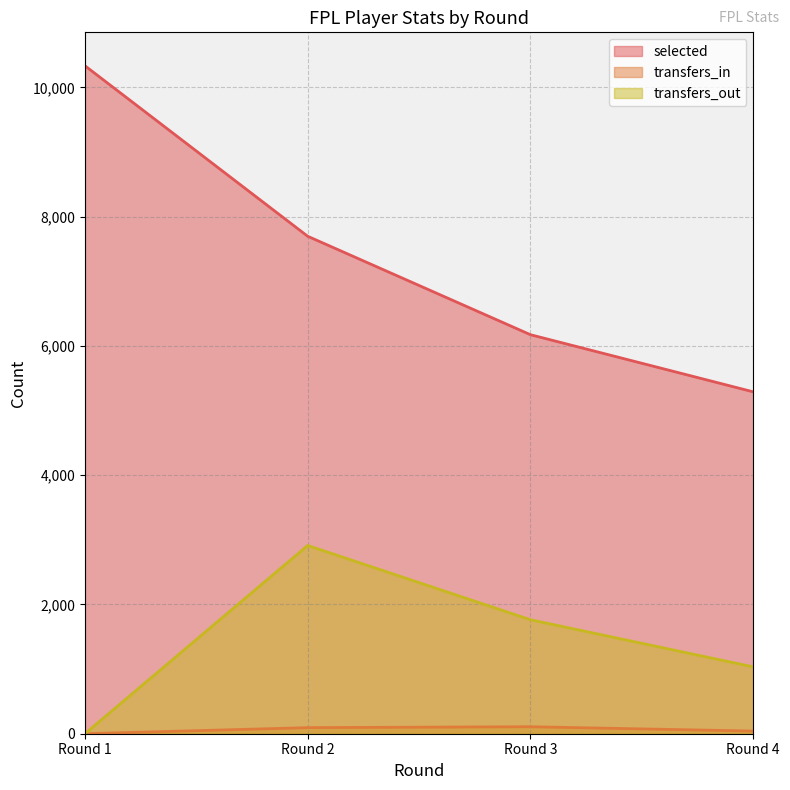

Where is selected nearest to the value 7811?

Round 2